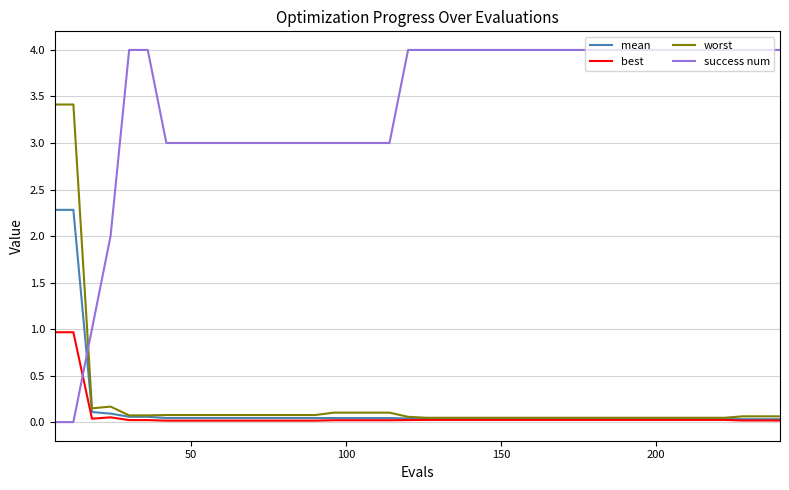

True or false: success num and worst intersect in this chart.

True